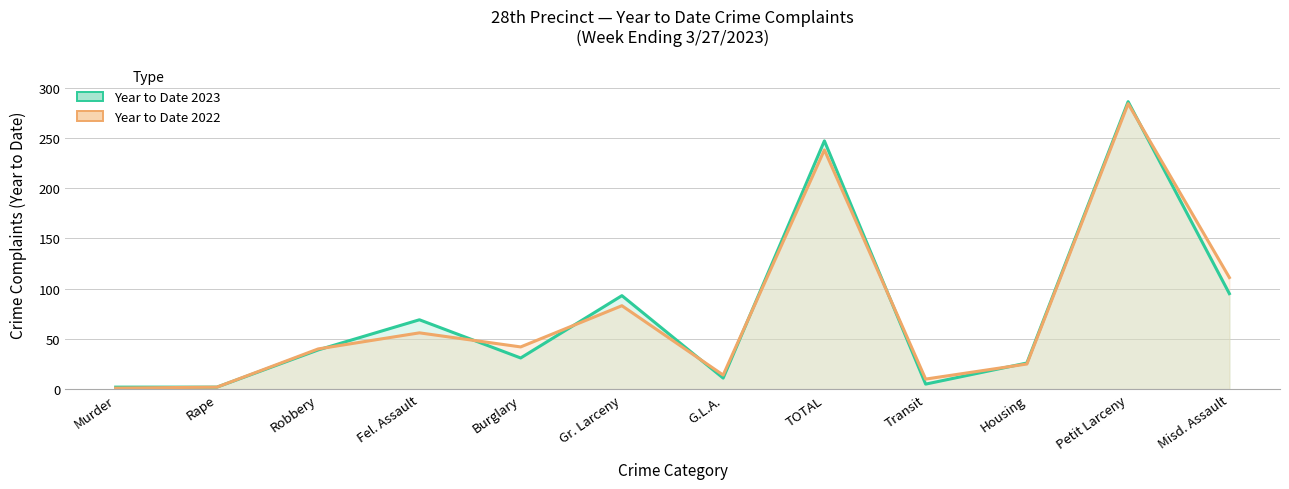

At which label is Year to Date 2023 closest to 144?

Misd. Assault